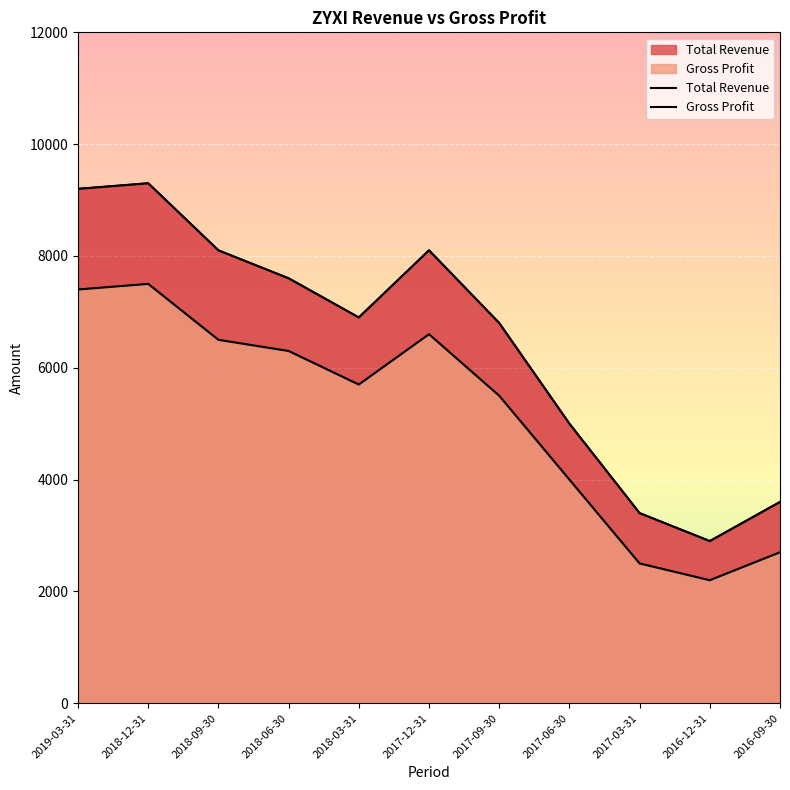

What position from the right is 2016-09-30?

1